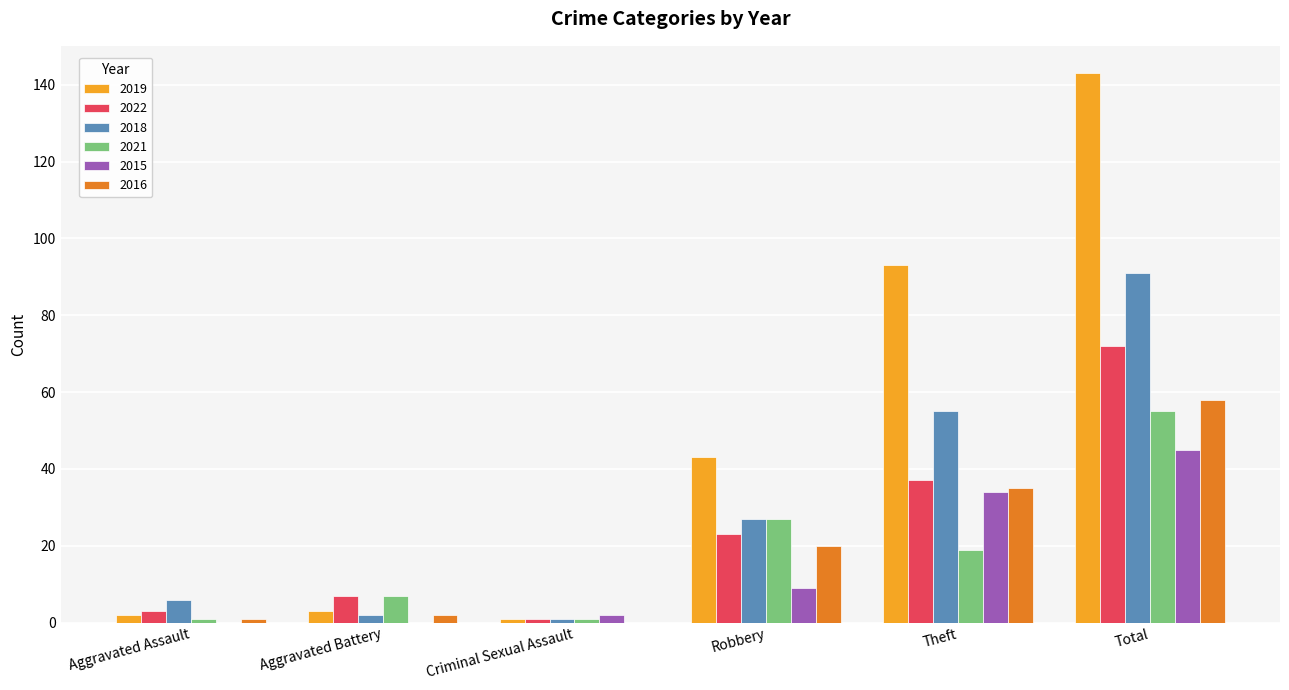

Is it true that 2018 equals 89 at Theft?

False